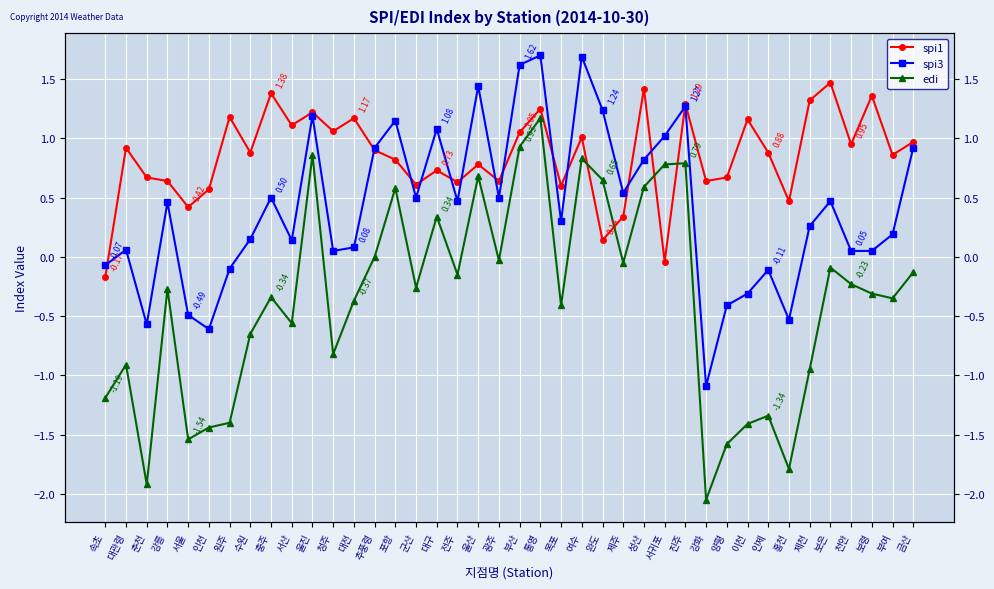

The value of spi3 at 속초 is -0.1. True or false?

False